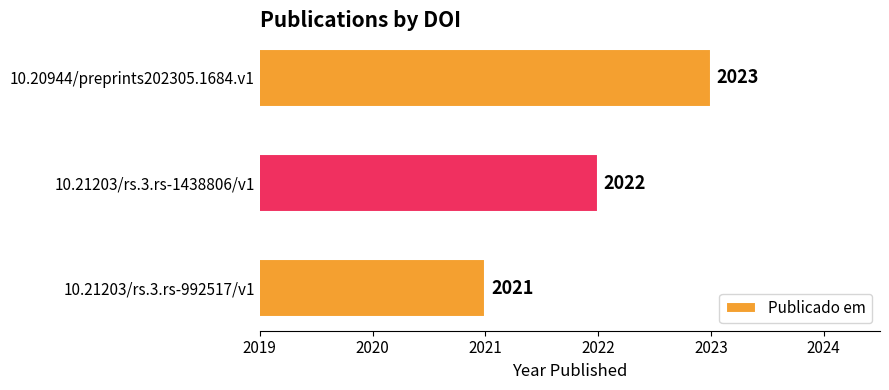

What is the average value?

2022